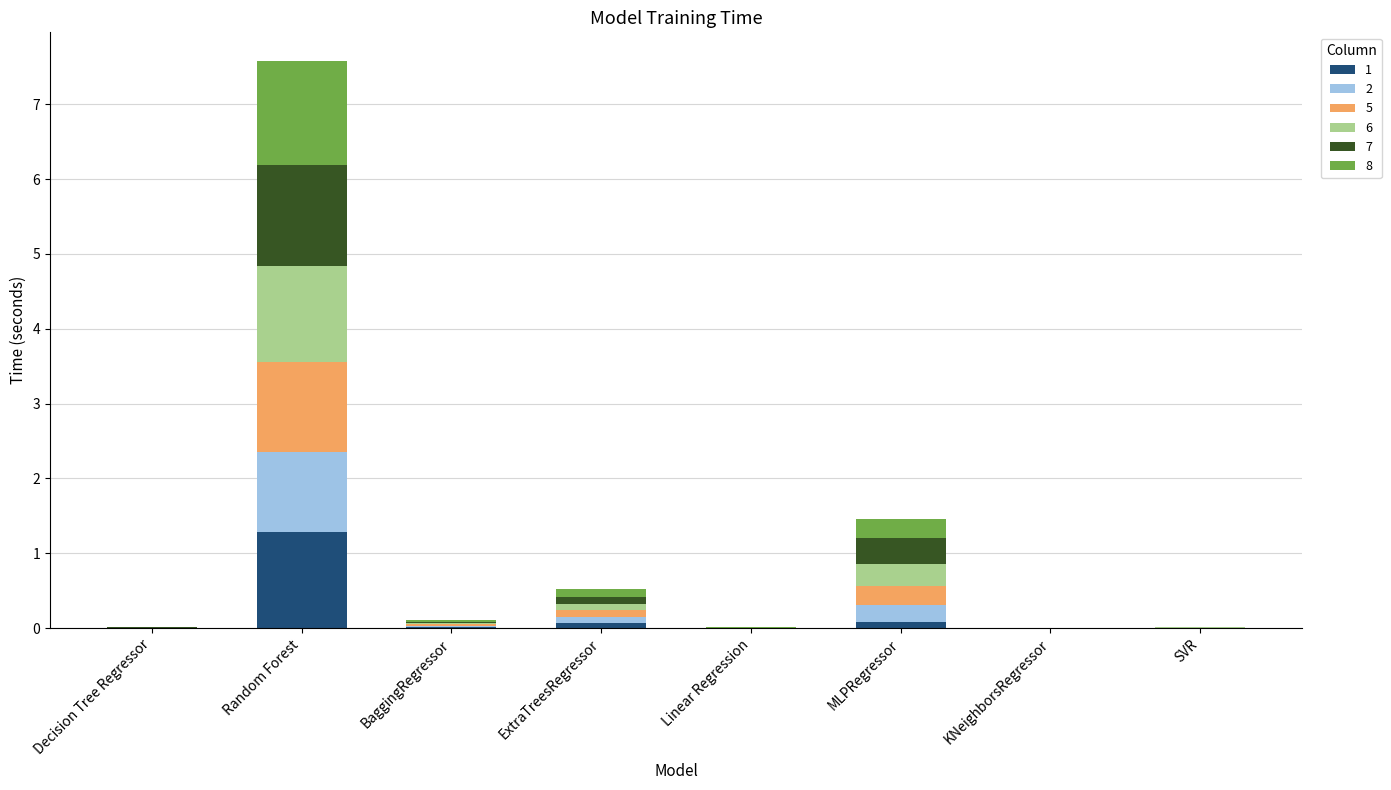

True or false: 1 has a value of 0.0 at Decision Tree Regressor.

True